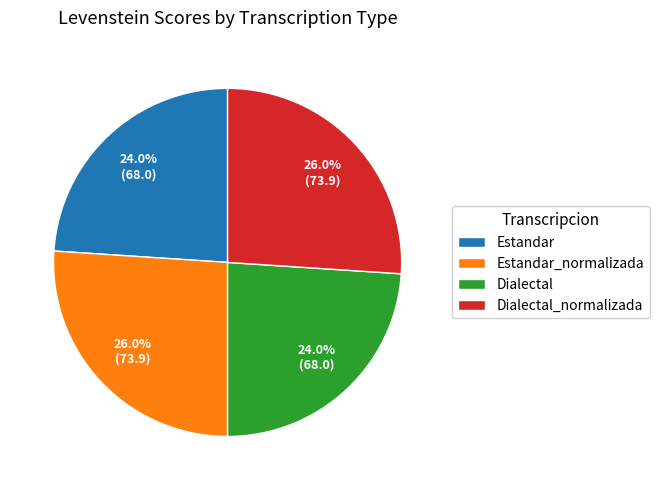

To the nearest percent, what is the average slice percentage?

25%